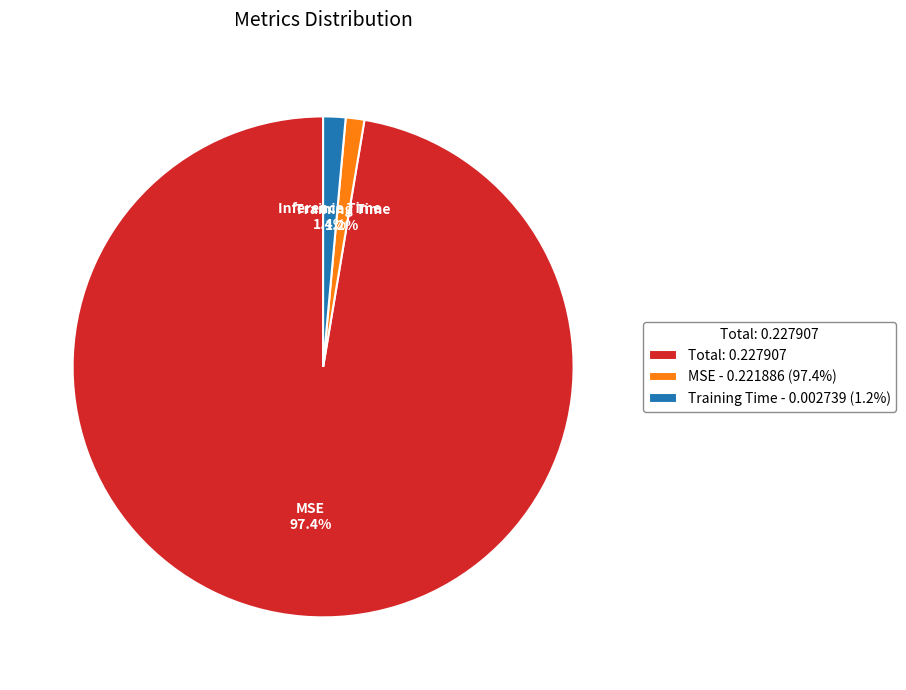

Does any single category account for the majority?

Yes